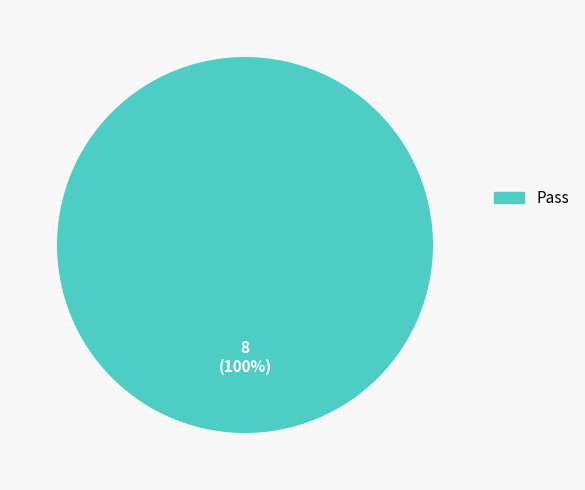

Does any single category account for the majority?

Yes